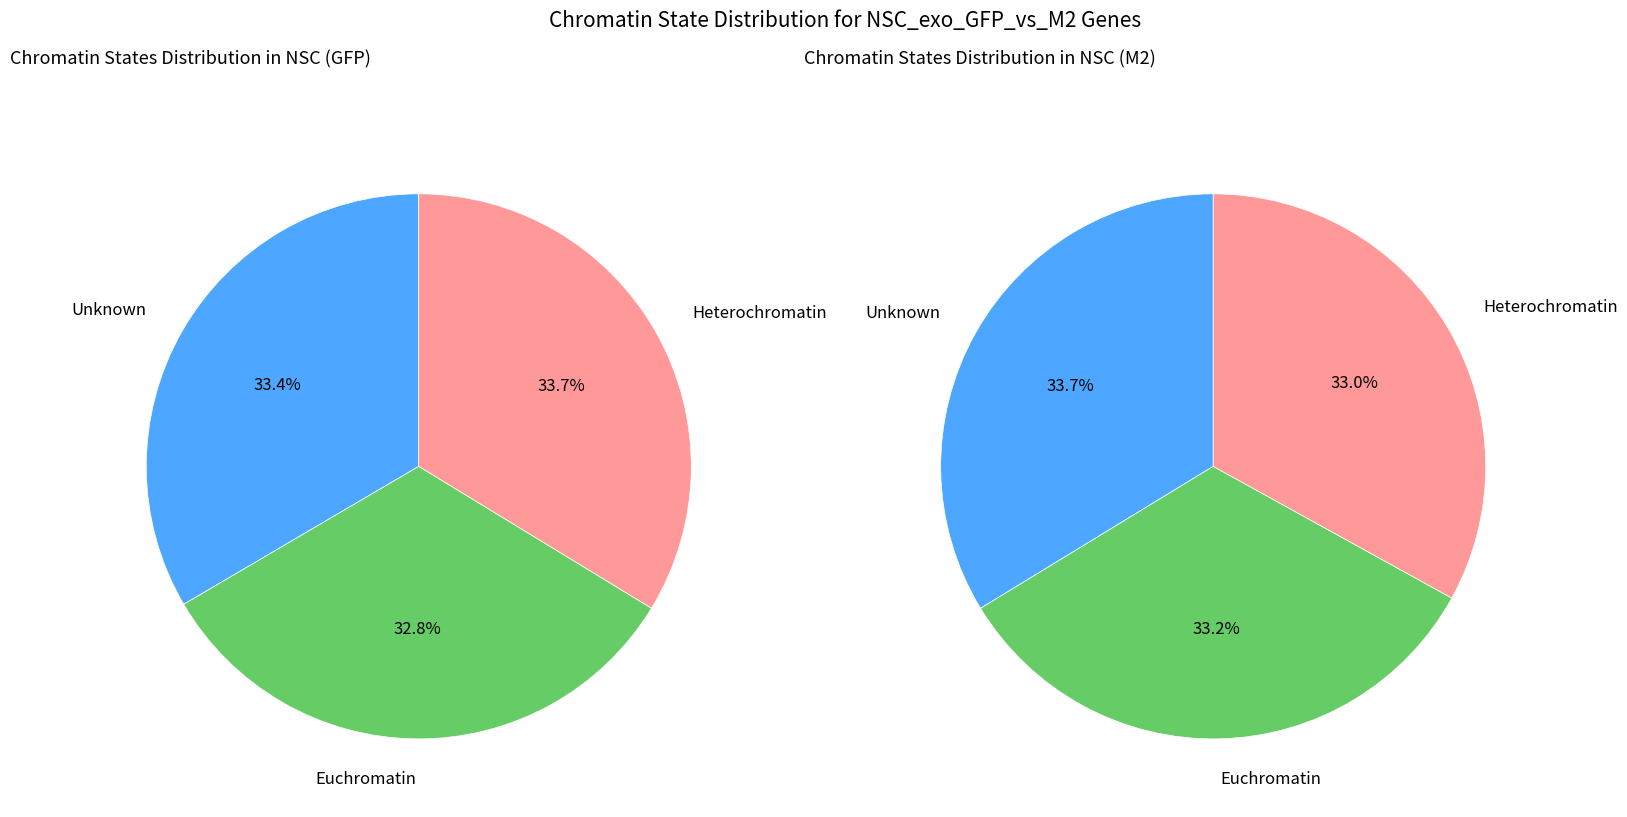

Is there a majority slice in this chart?

No